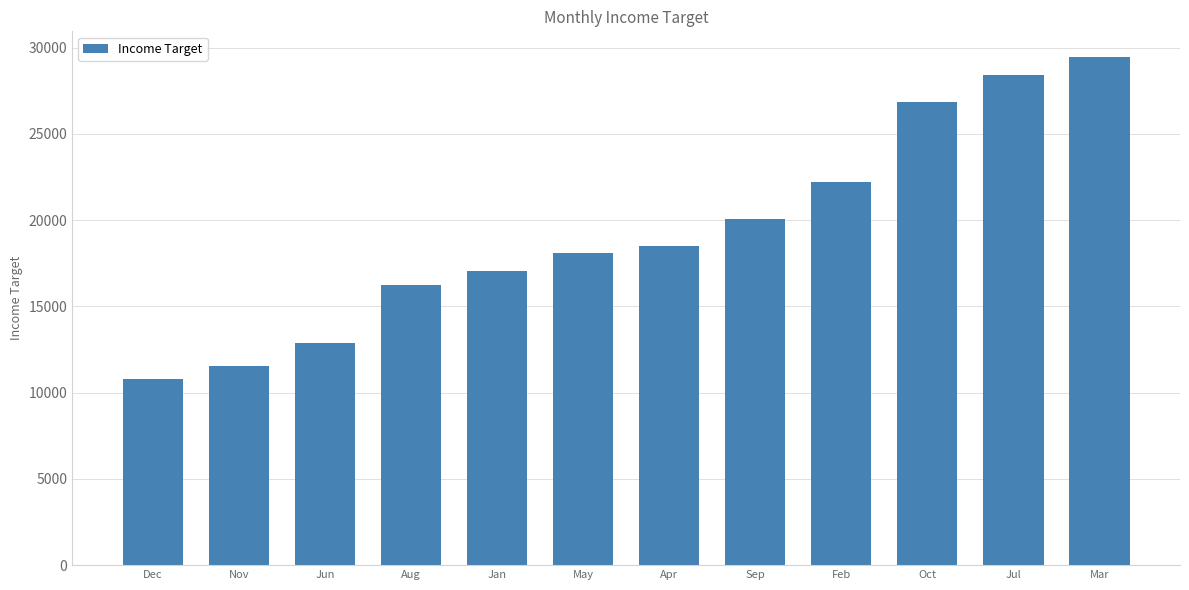

Reading right to left, list all the values displayed in this chart.

29472	28427	26829	22195	20079	18529	18112	17029	16257	12864	11546	10795